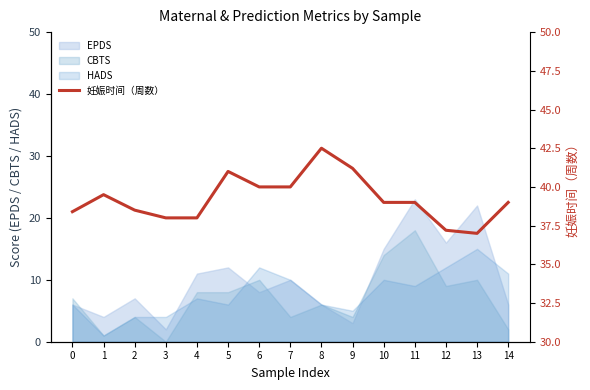

What is the difference between the maximum and second lowest values?

5.3